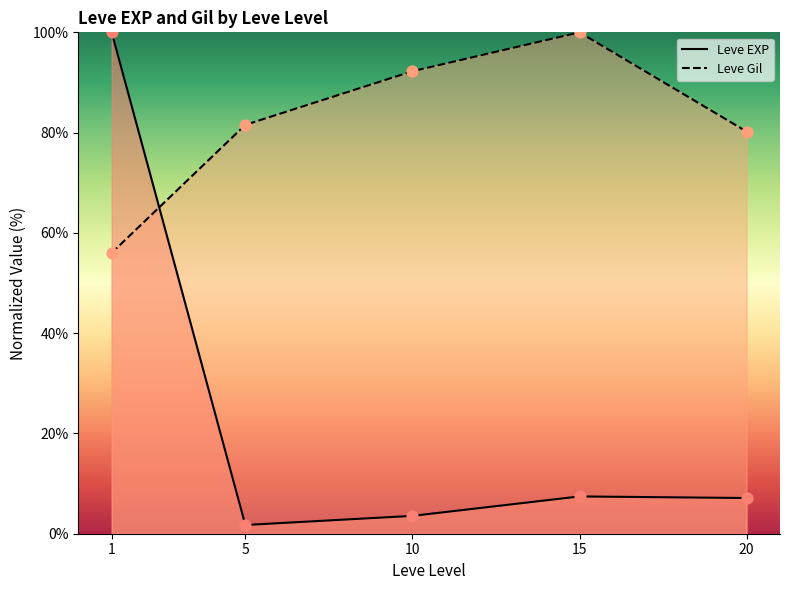

Which series contains the highest Y value?

Leve EXP (line)